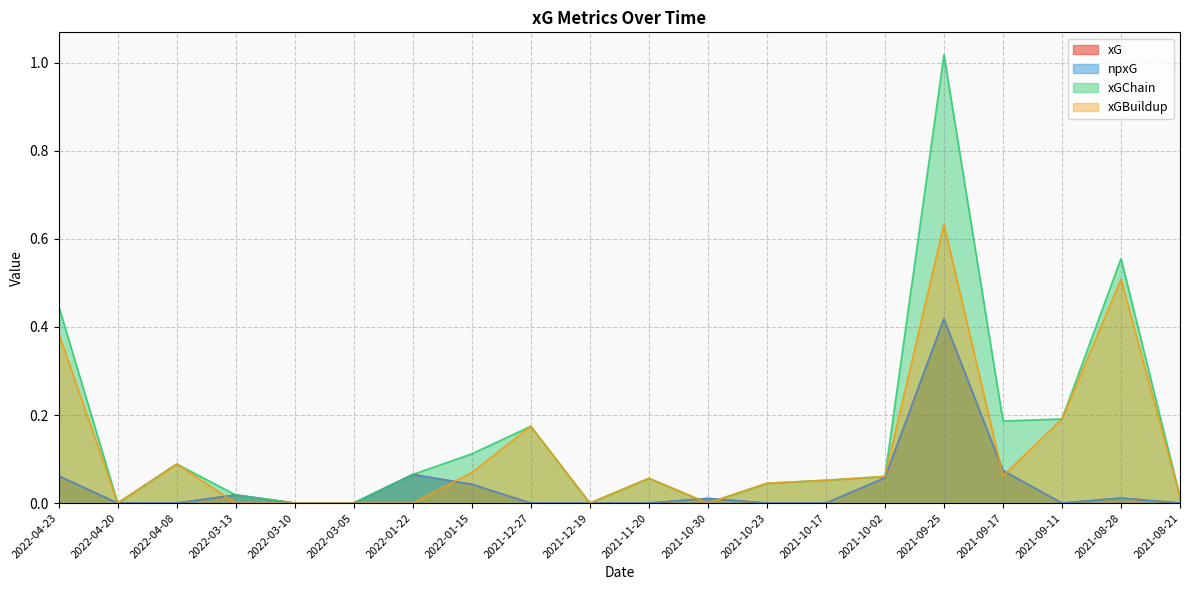

Which has a higher value, 2021-08-21 or 2022-03-05?

2021-08-21